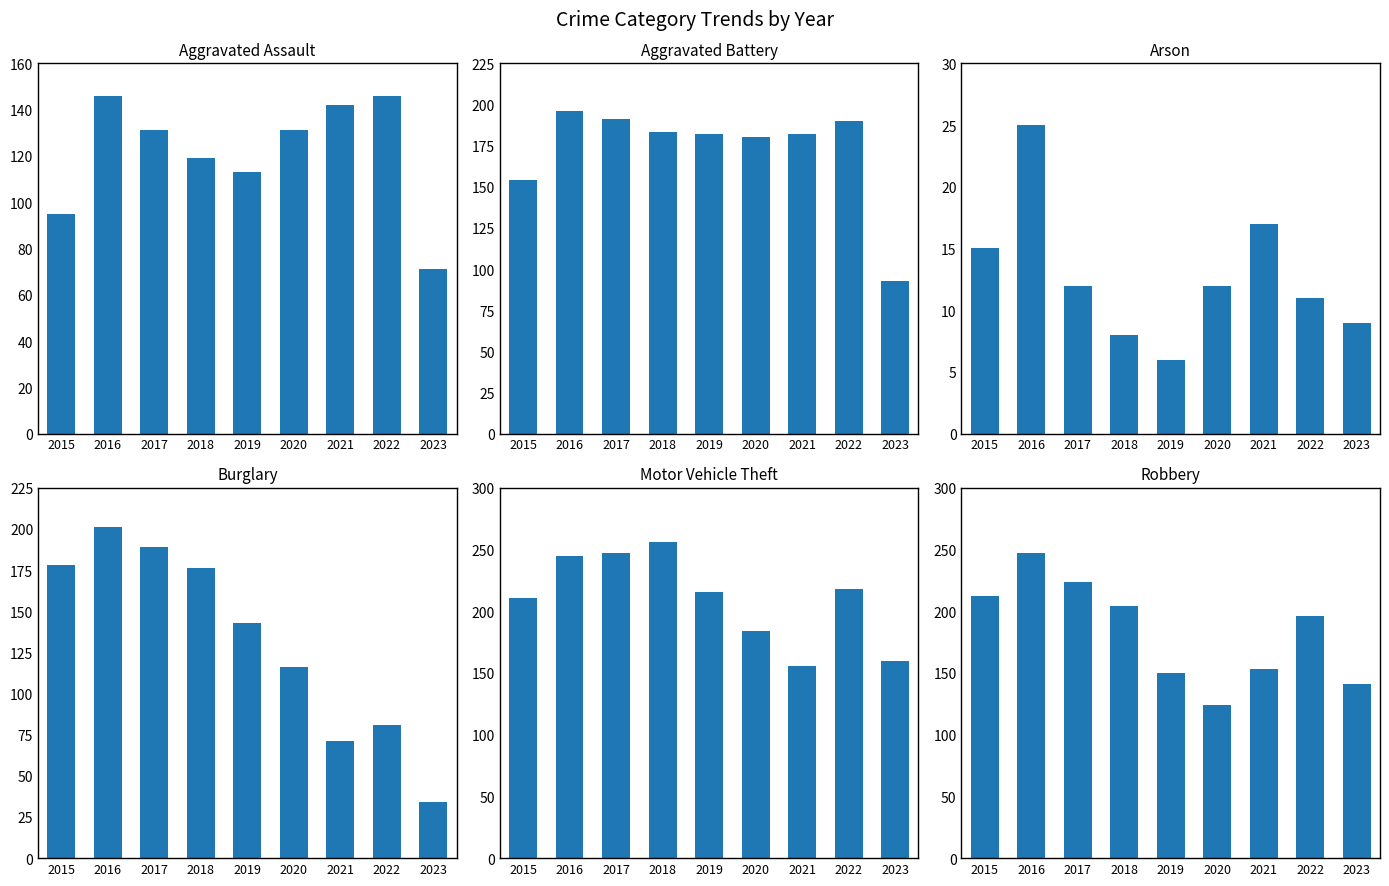

Is the value of Arson at 2021 greater than the value of Motor Vehicle Theft at 2018?

No